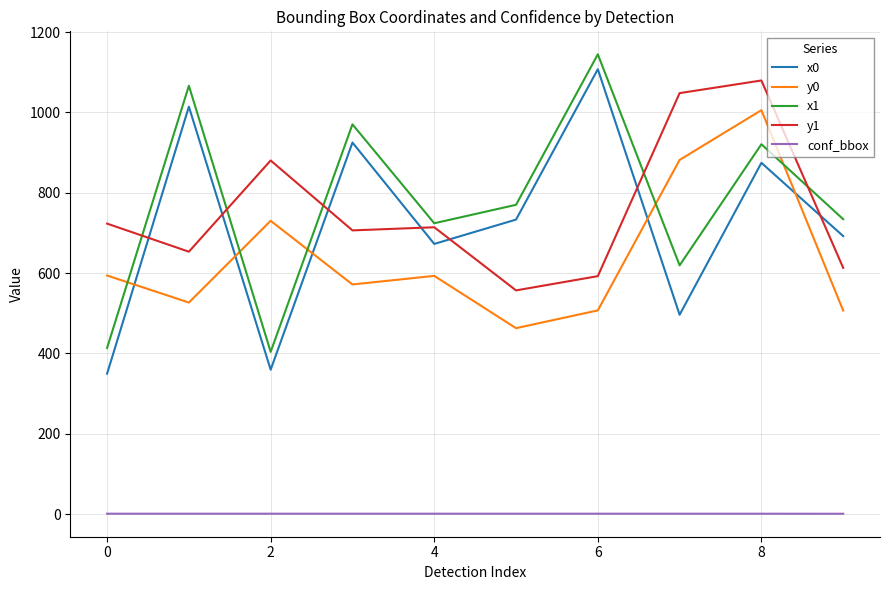

How many interior local peaks does the y0 series have?

3